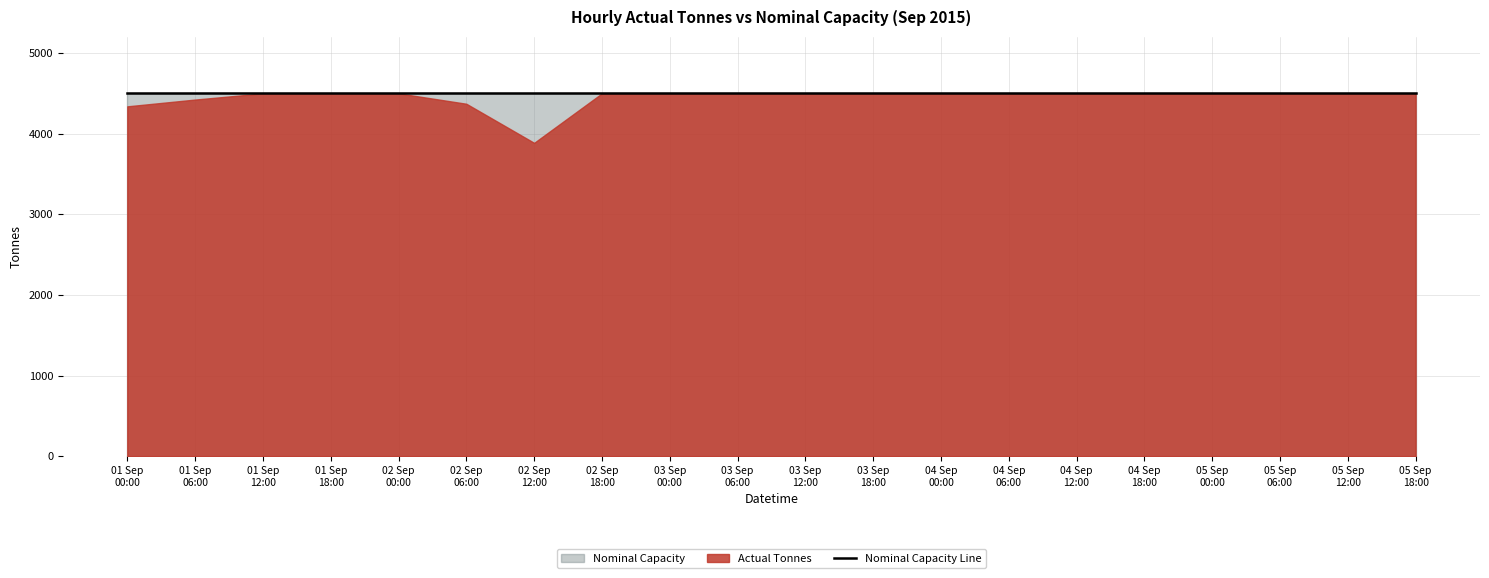

List the labels in order of Nominal Capacity value, smallest first.

2015-09-01 00:00, 2015-09-01 06:00, 2015-09-01 12:00, 2015-09-01 18:00, 2015-09-02 00:00, 2015-09-02 06:00, 2015-09-02 12:00, 2015-09-02 18:00, 2015-09-03 00:00, 2015-09-03 06:00, 2015-09-03 12:00, 2015-09-03 18:00, 2015-09-04 00:00, 2015-09-04 06:00, 2015-09-04 12:00, 2015-09-04 18:00, 2015-09-05 00:00, 2015-09-05 06:00, 2015-09-05 12:00, 2015-09-05 18:00